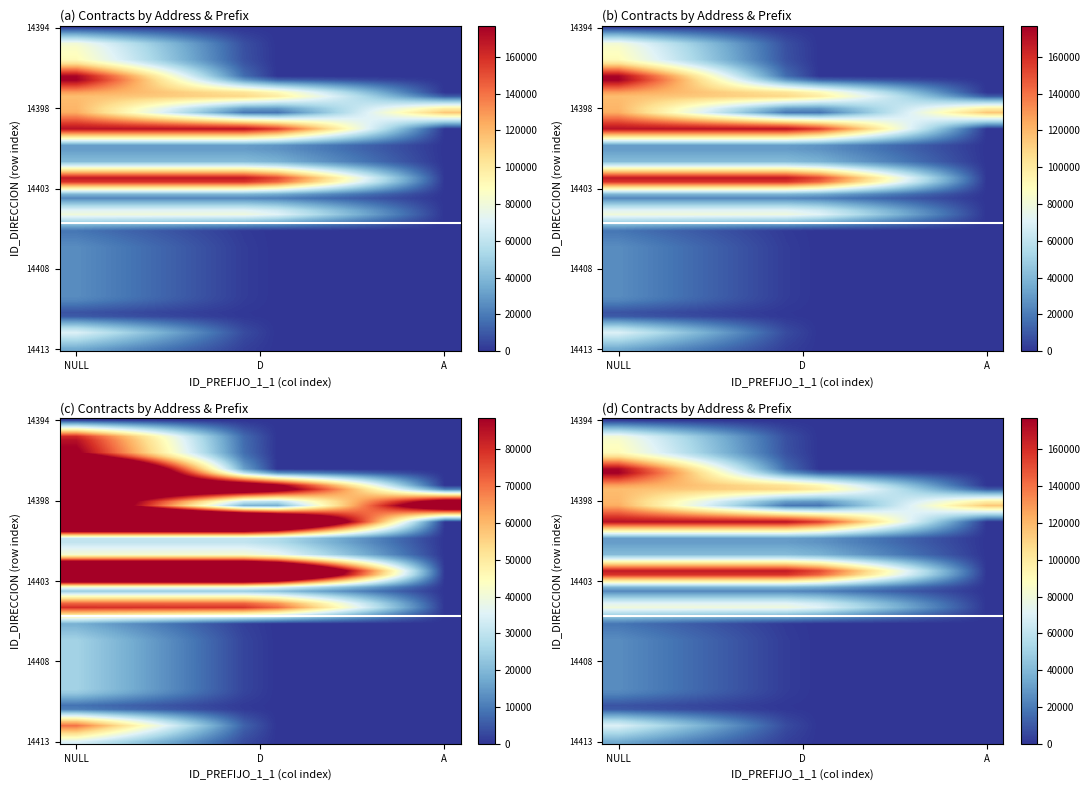

What is the difference between the maximum and minimum values in the D series?

180556